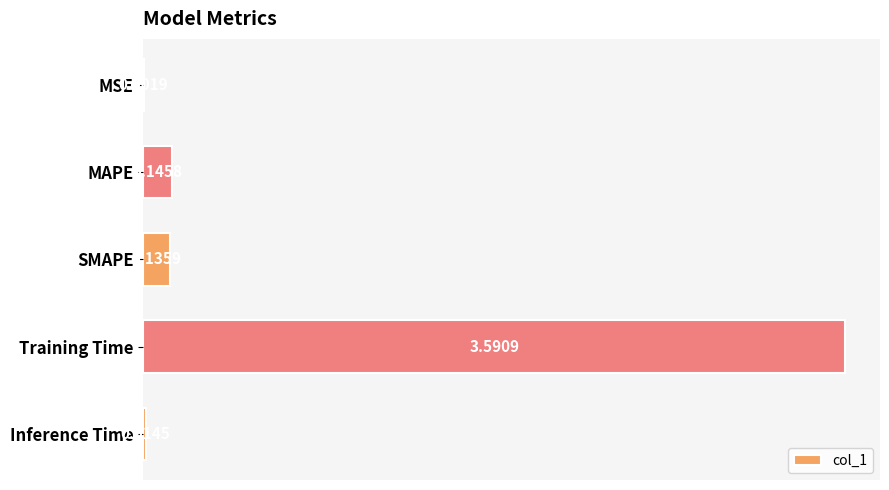

How many data points does each series have?

5